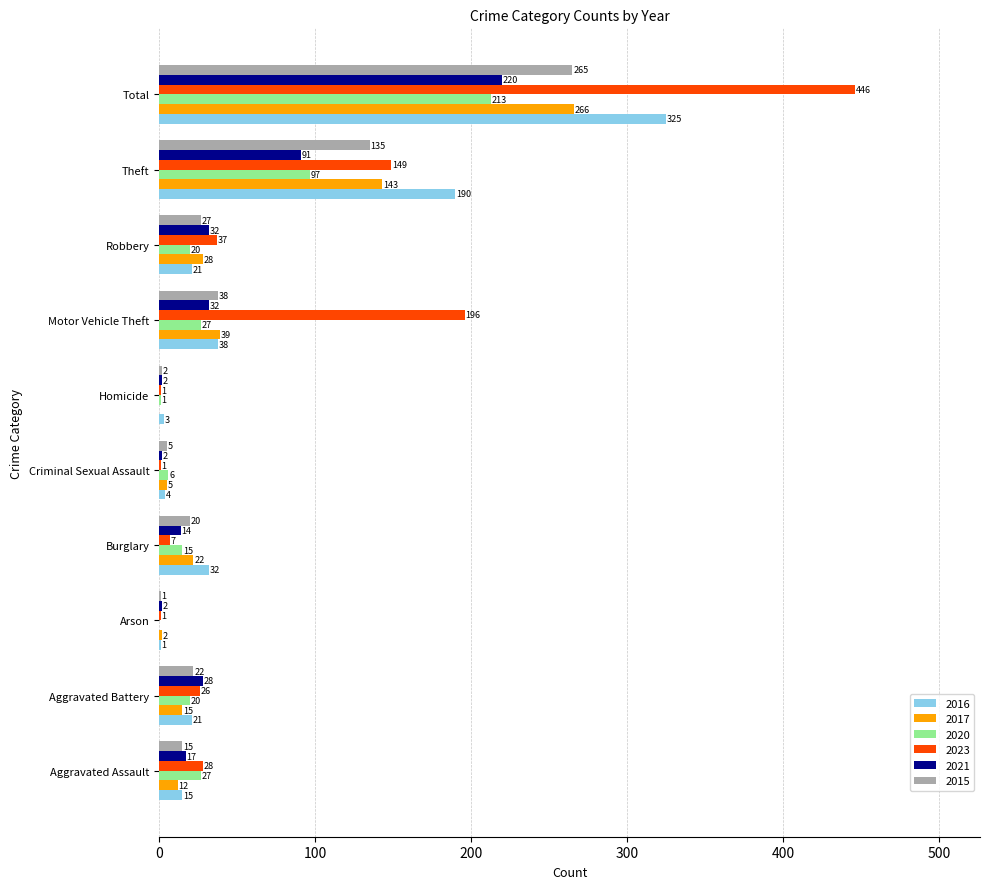

True or false: 2021 has a value of 56 at Motor Vehicle Theft.

False